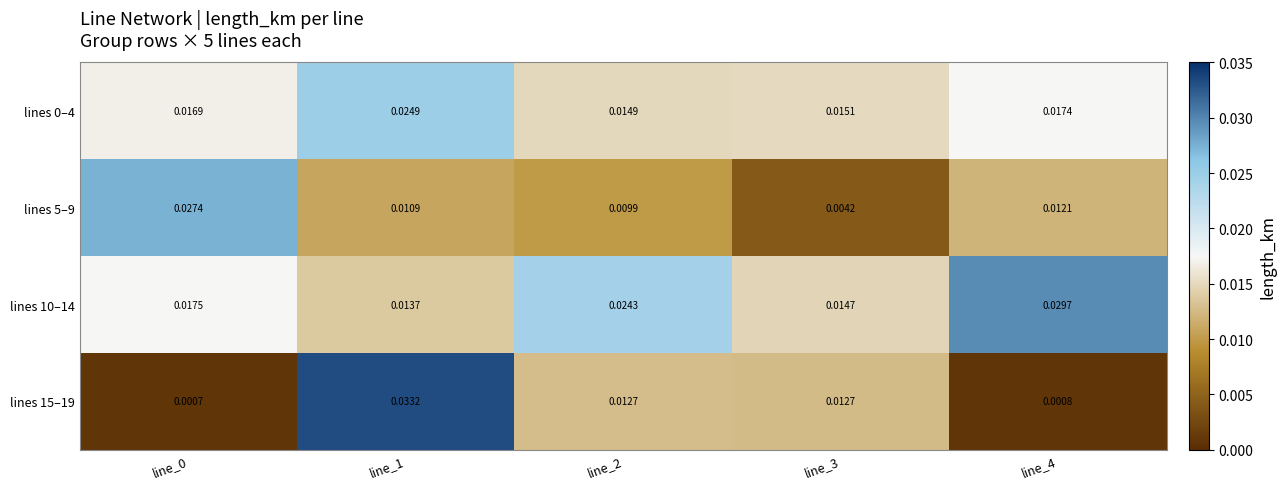

Is the value of lines 15–19 at line_2 greater than the value of lines 10–14 at line_1?

No